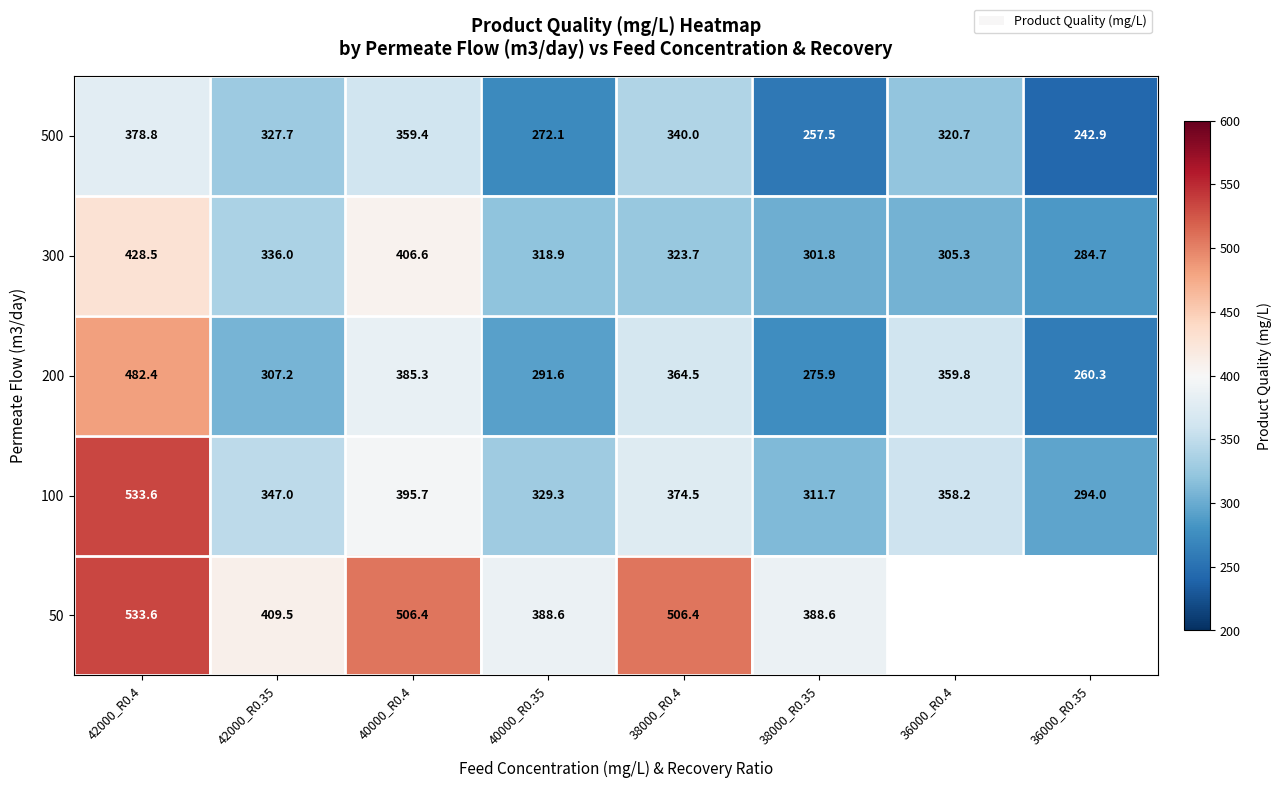

What is the total value across all series at 40000_R0.4?

2053.4